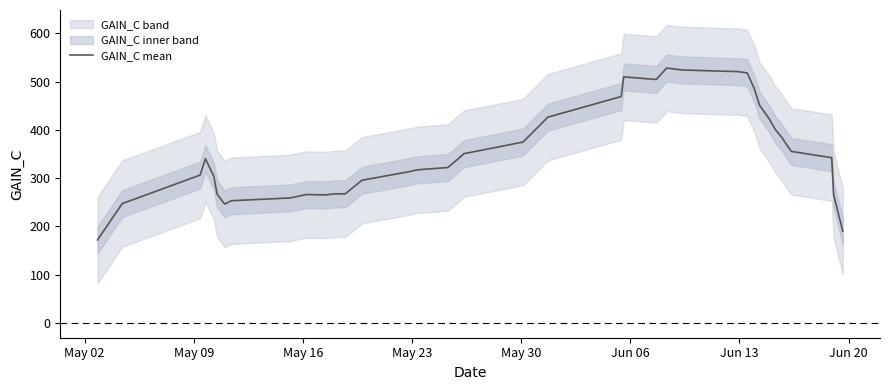

How many interior local peaks (higher than both neighbors) does the data have?

5